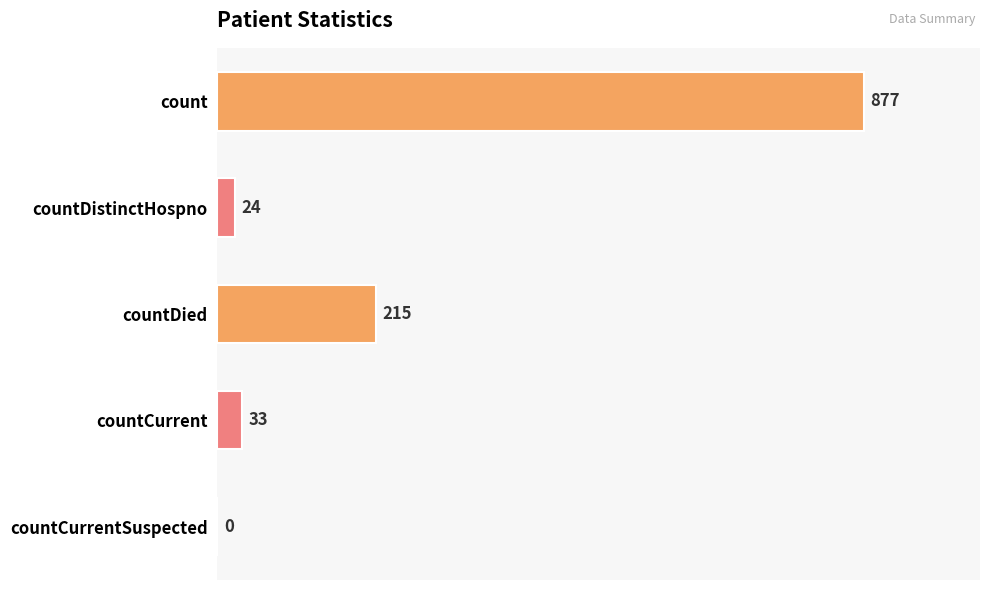

What is the sum of the values at countDied and countDistinctHospno?

239